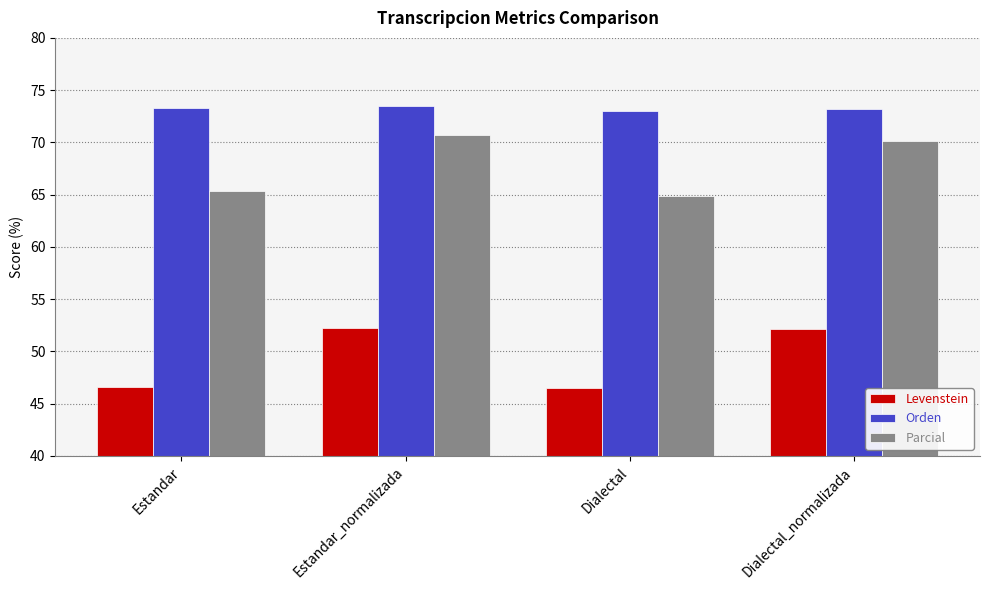

What is the difference between the highest and lowest values at Dialectal?

26.6